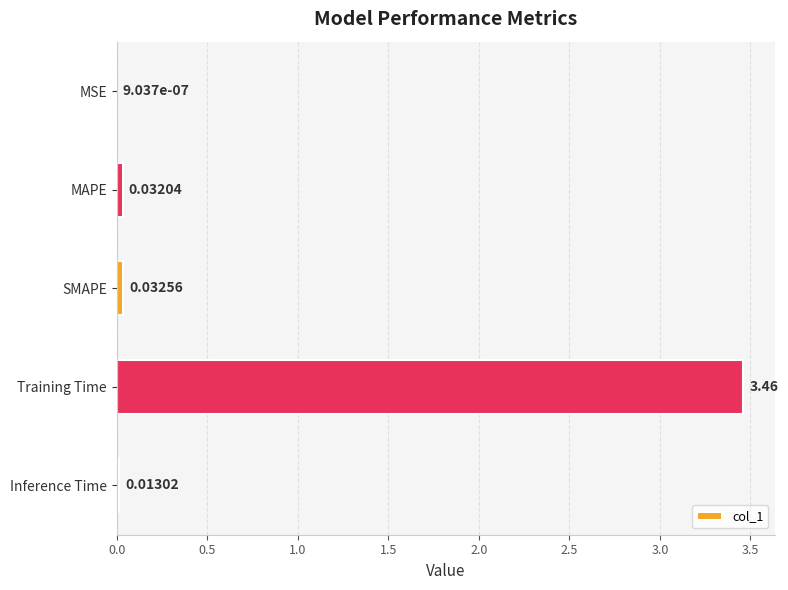

At which category does the chart reach its peak across all series?

Training Time